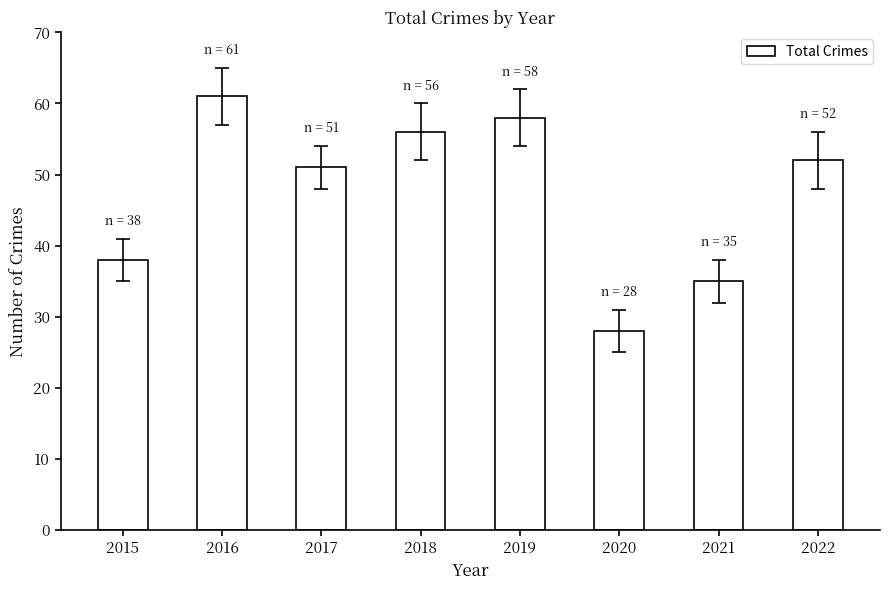

Reading left to right, list all the values displayed in this chart.

2015=38	2016=61	2017=51	2018=56	2019=58	2020=28	2021=35	2022=52